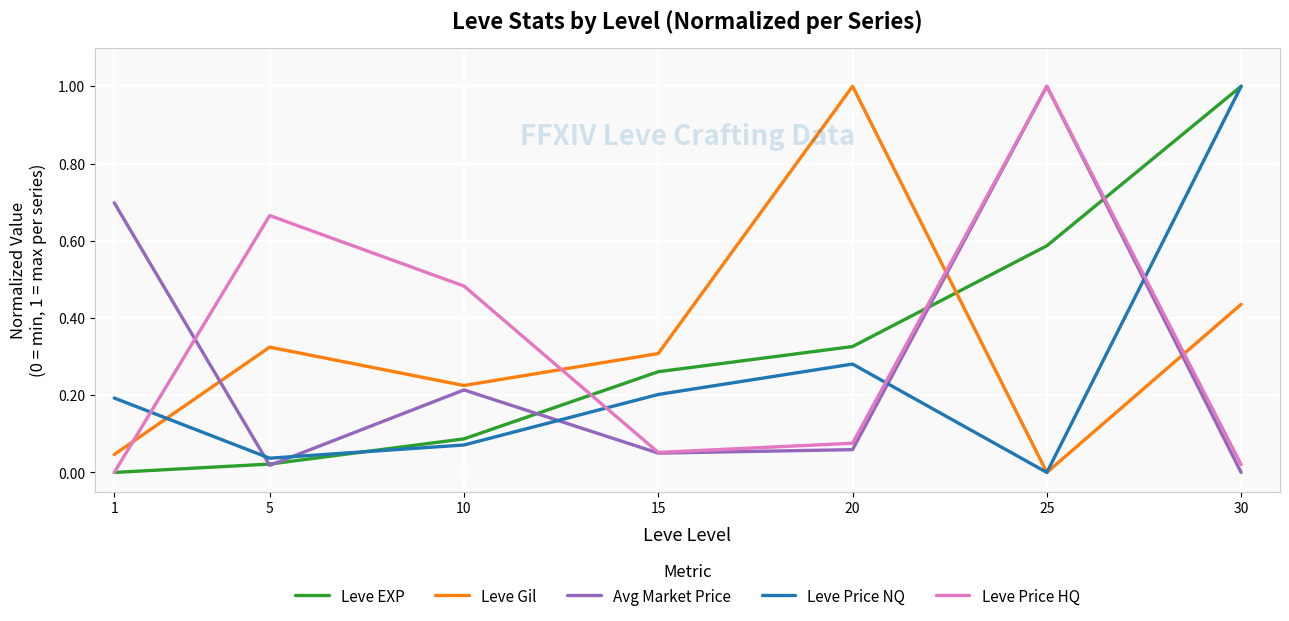

At which category is the sum across all series the highest?

25